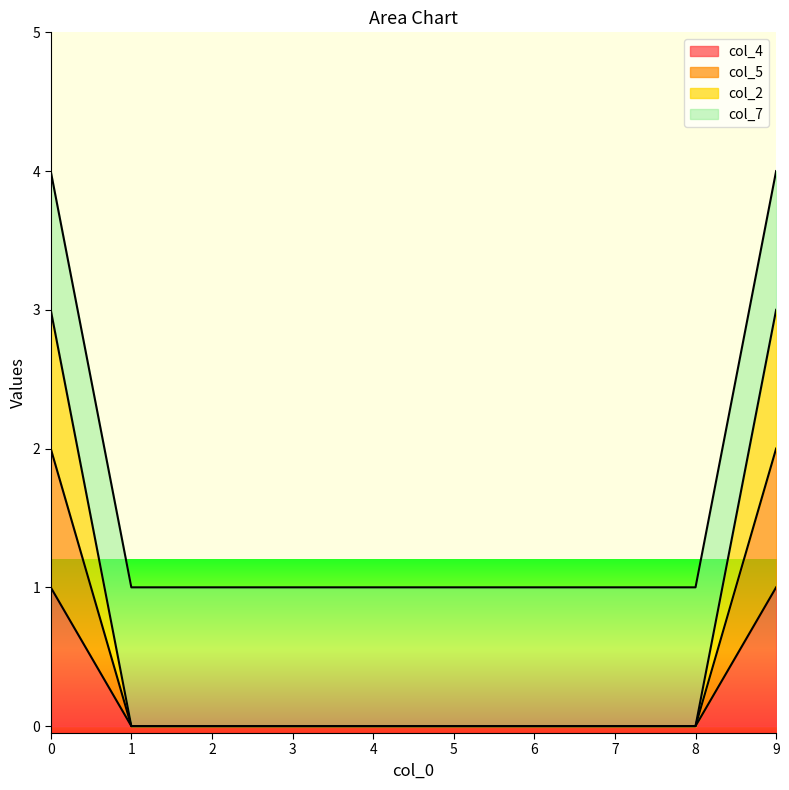

True or false: col_4 has more than 2 points higher than both neighbors.

False